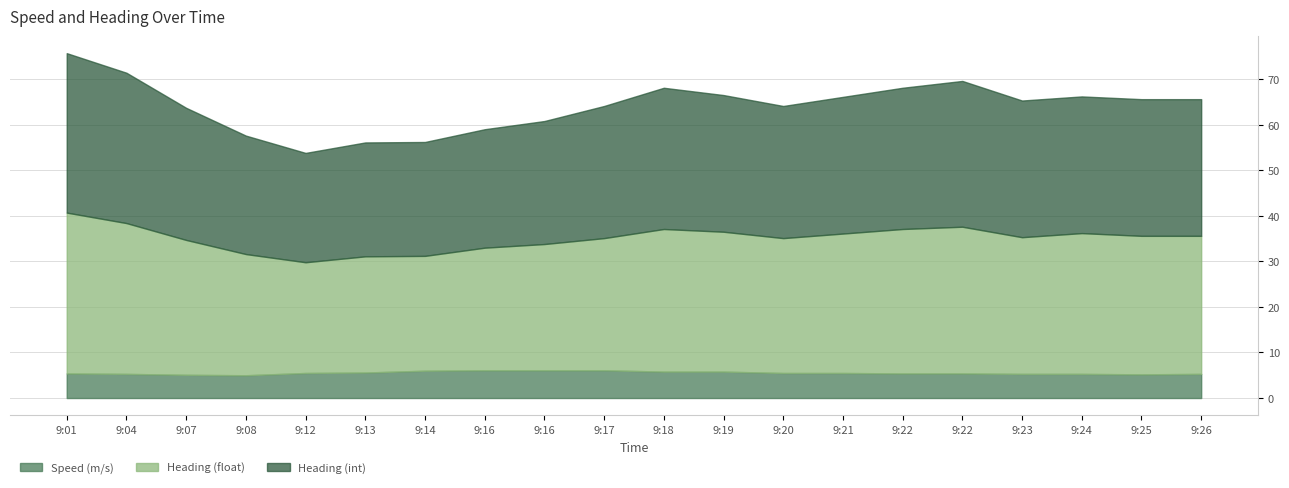

What is the spread (max minus min) of values at 9:16?

20.8